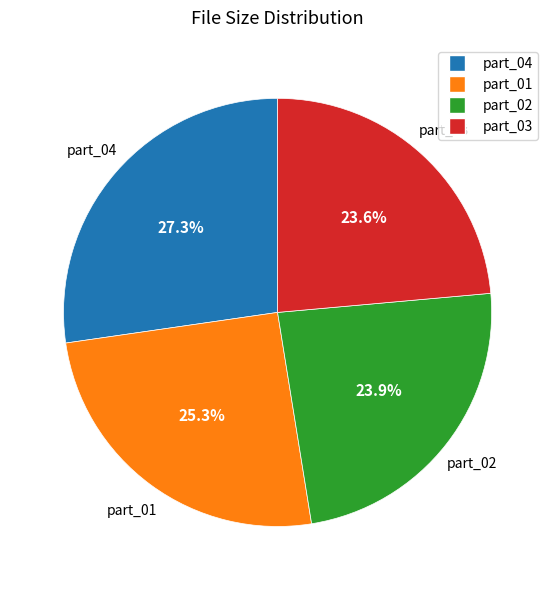

Is there a majority slice in this chart?

No